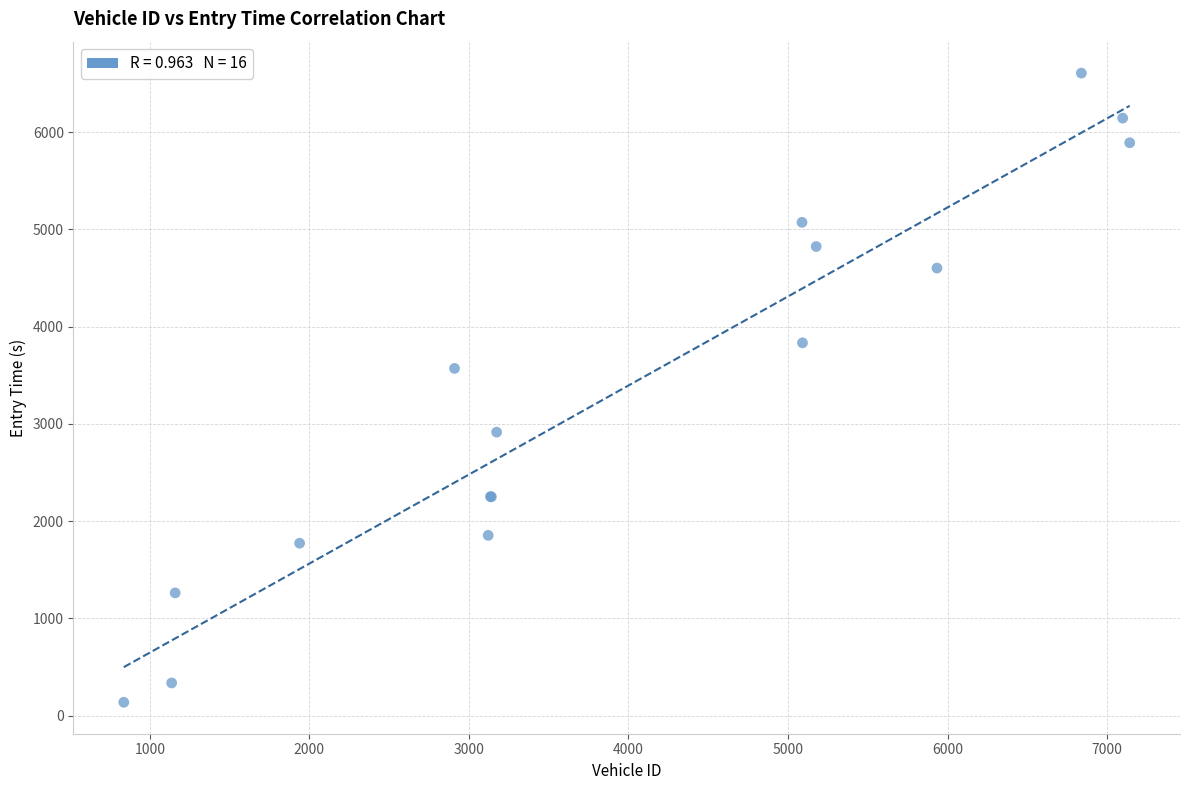

What Y value in the scatter plot is closest to 3371?

3569.5